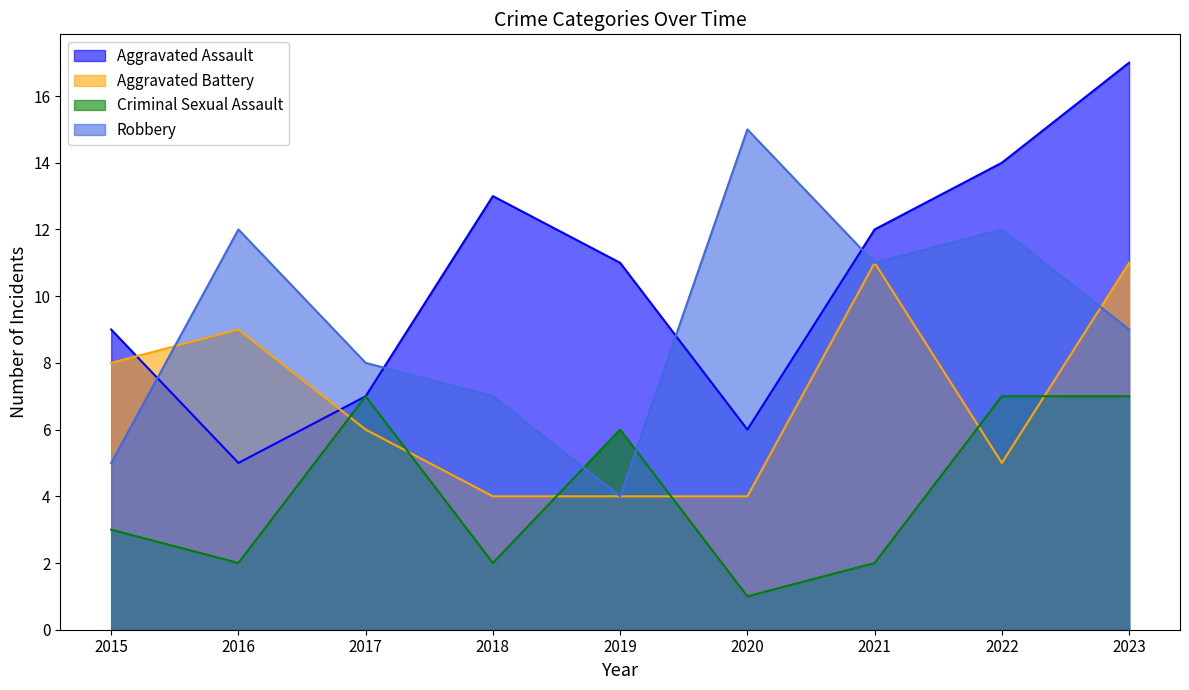

How many intersections are there between Aggravated Battery and Robbery?

2